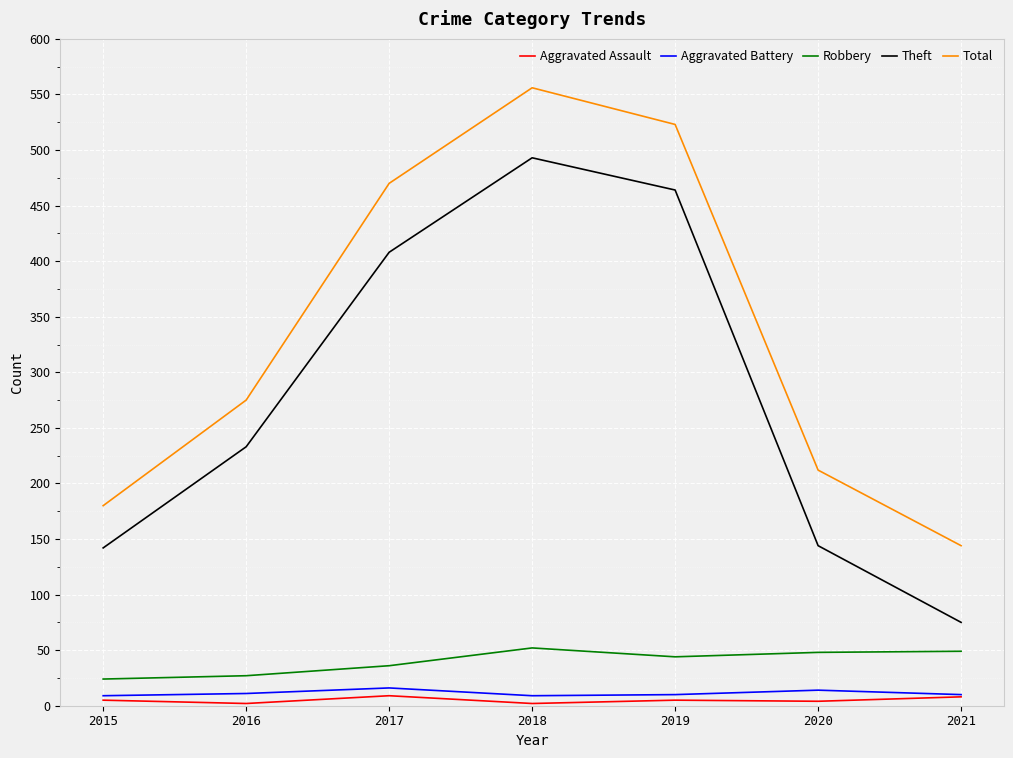

Which series has the largest total across all categories?

Total